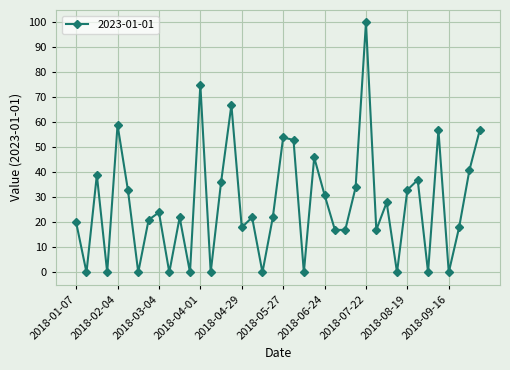

What is the difference between the maximum and minimum values?

100